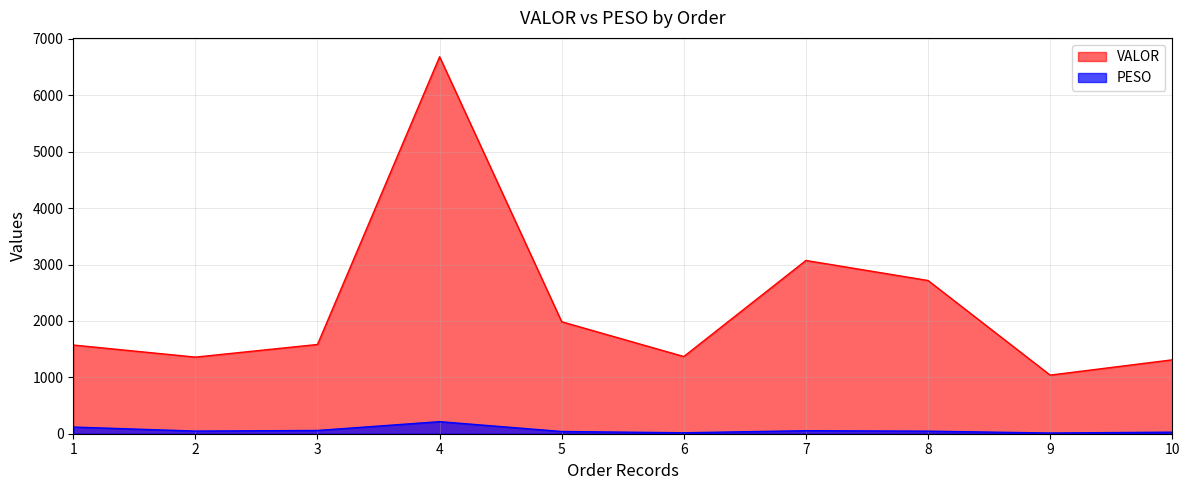

At which category is the sum across all series the highest?

4